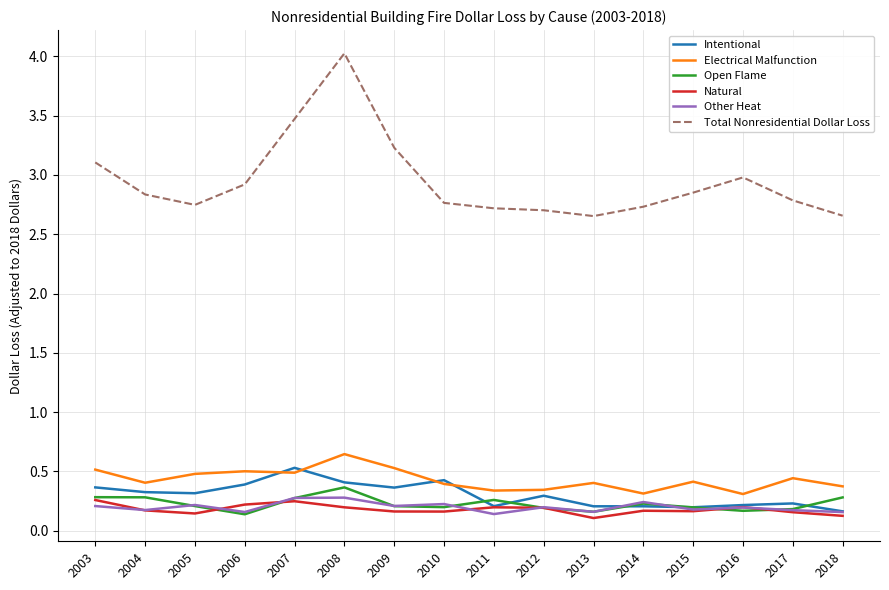

What is the difference between the highest and lowest values at 2010?

2.6